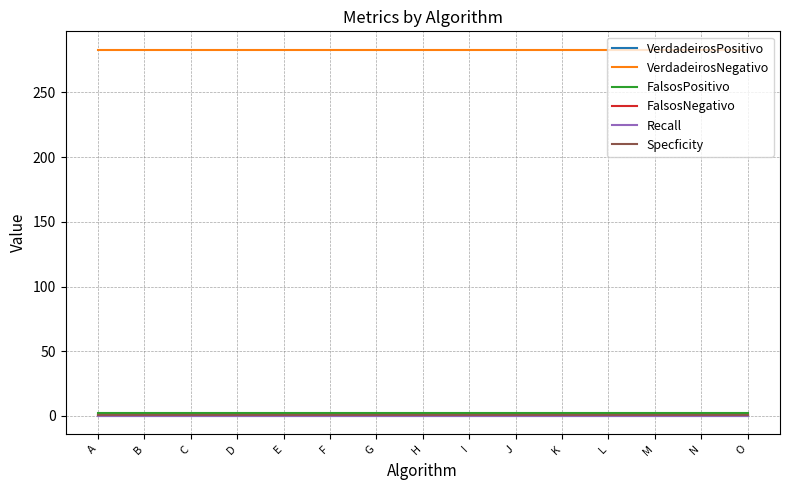

Does the chart have visible grid lines?

Yes